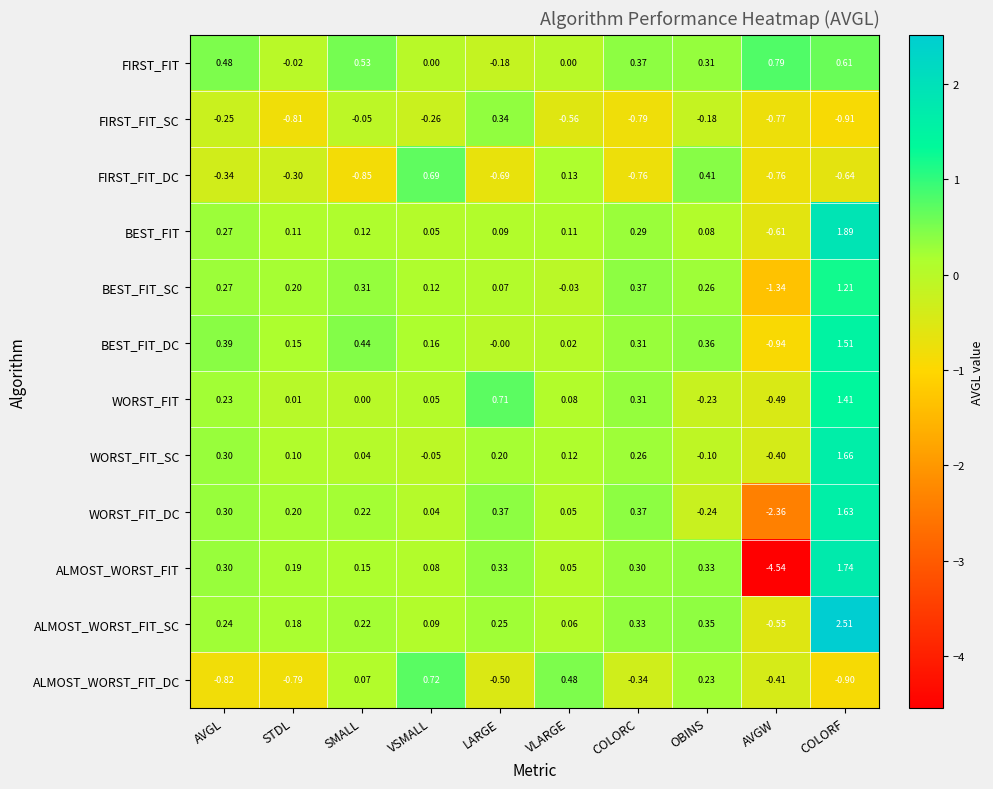

Which series has the largest range (max minus min)?

ALMOST_WORST_FIT